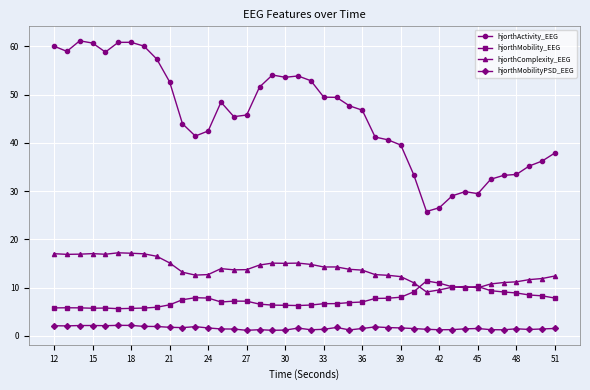

True or false: hjorthMobilityPSD_EEG has more than 1 points higher than both neighbors.

True